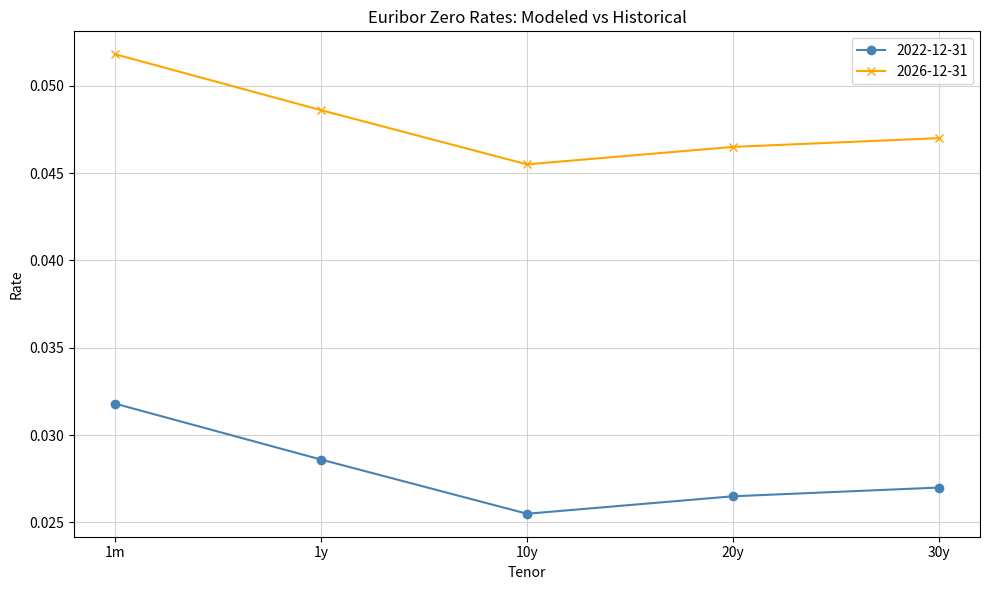

In 2022-12-31, how many points are lower than both neighbors (excluding endpoints)?

1